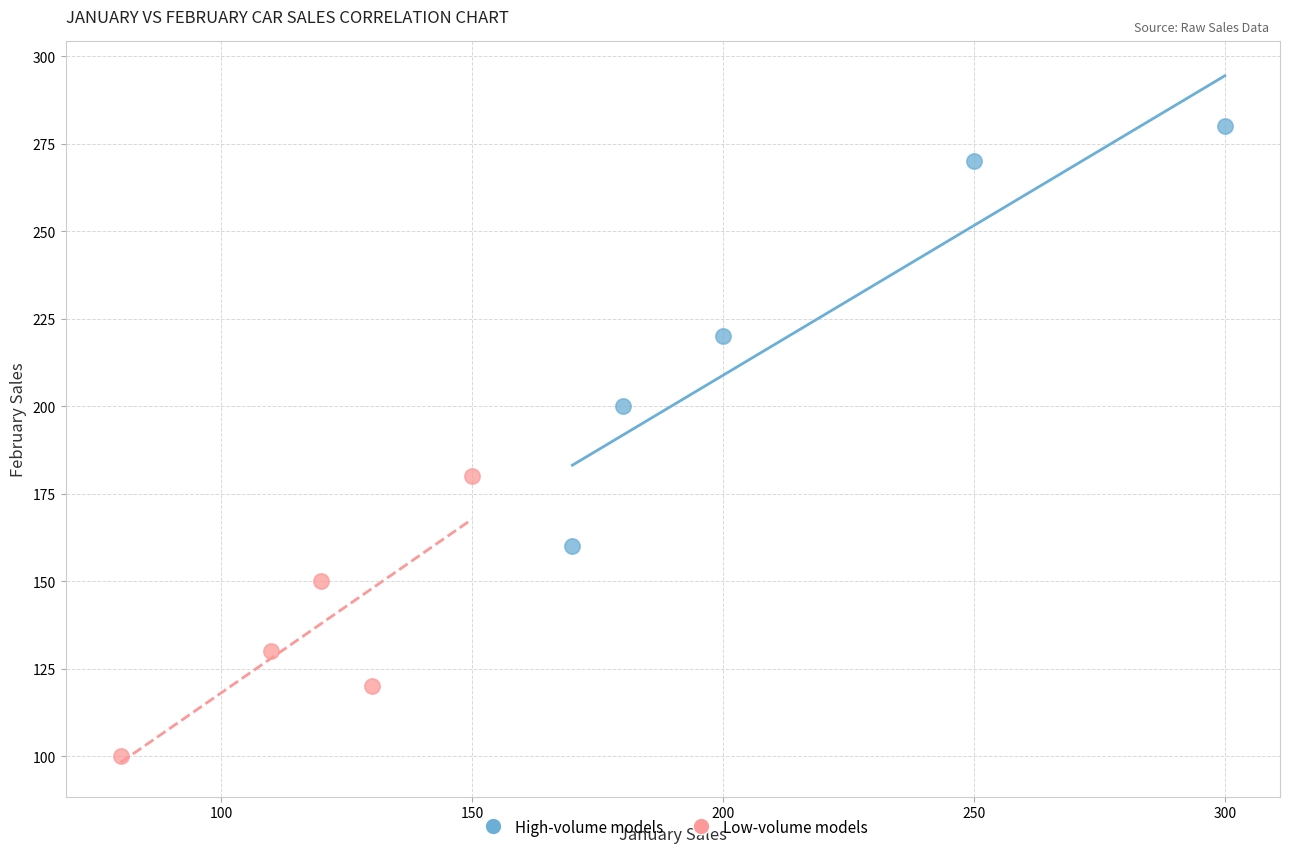

Which series contains the highest Y value?

High-volume models